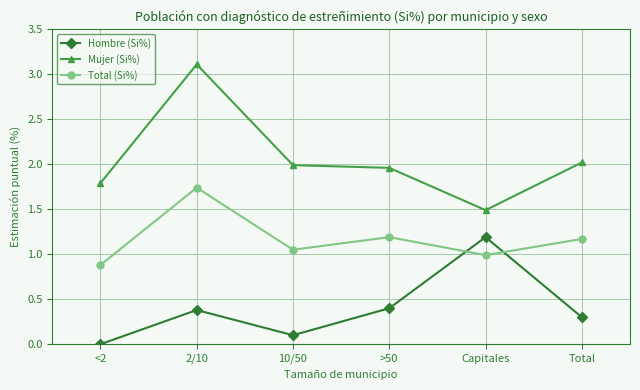

At how many categories does at least one series exceed 0?

6